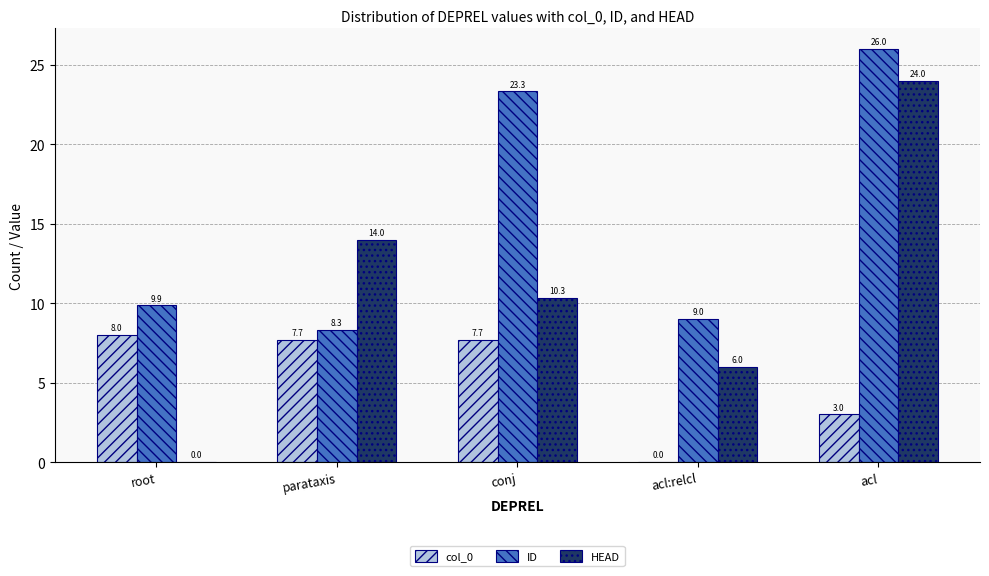

Does the chart contain stacked bars?

No